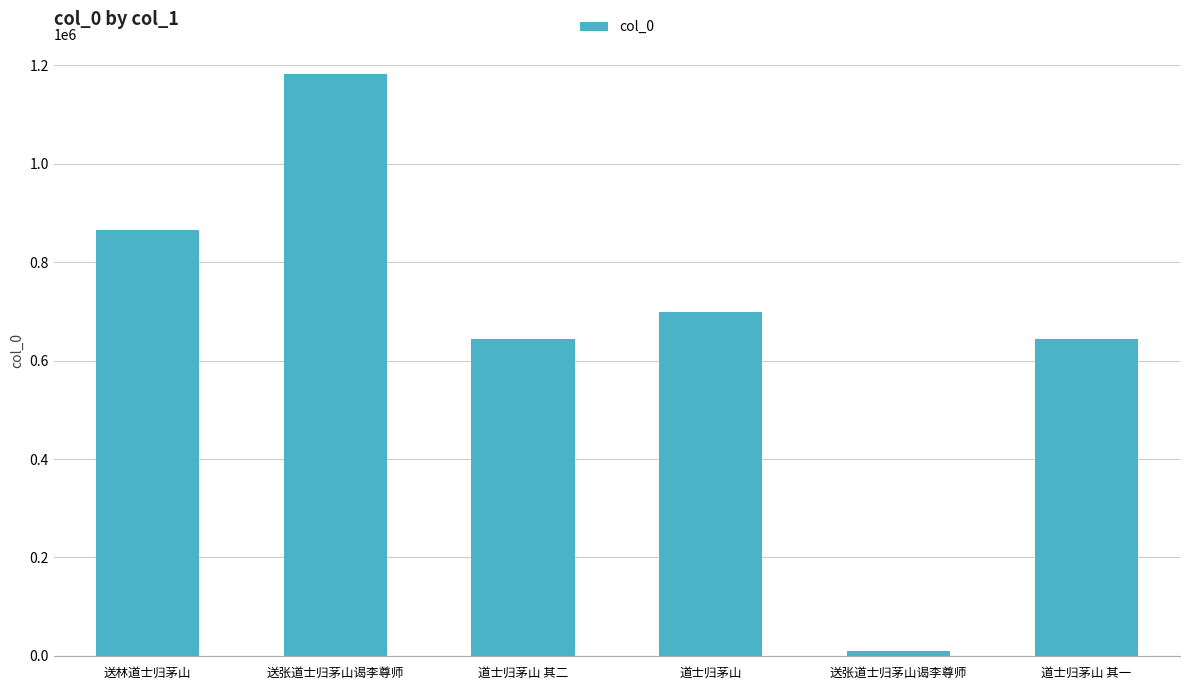

What is the difference between the values at 道士归茅山 其一 and 道士归茅山?

54103